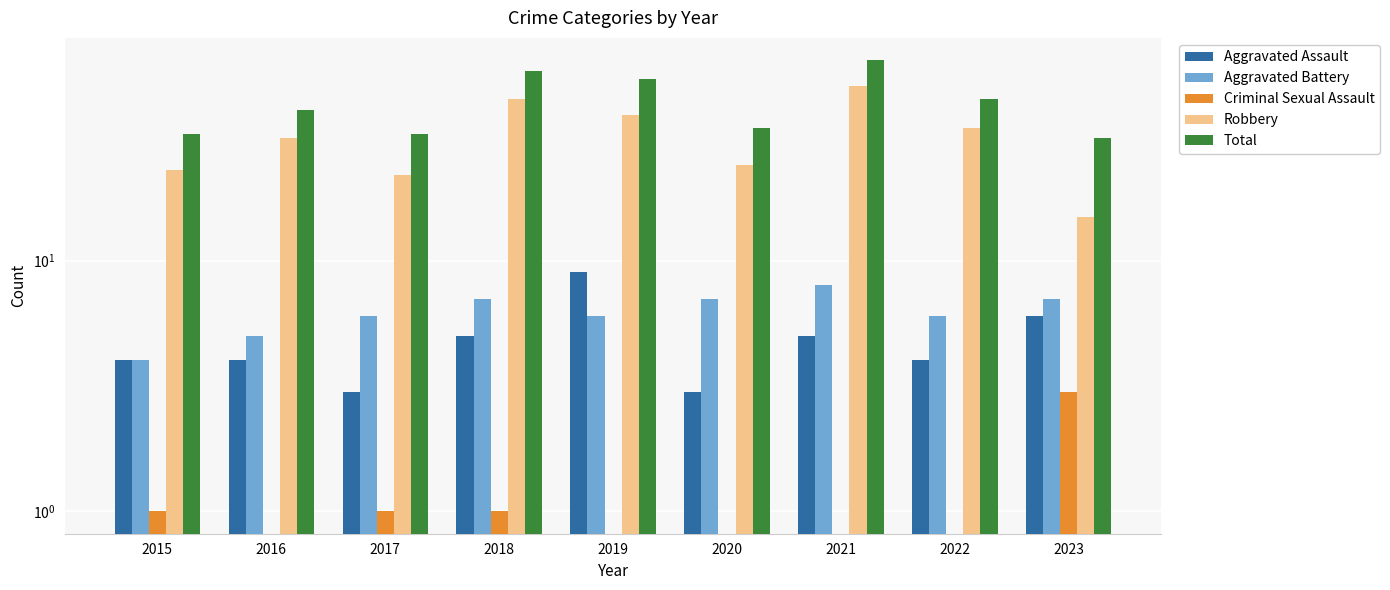

What is the average value of the Total series?

43